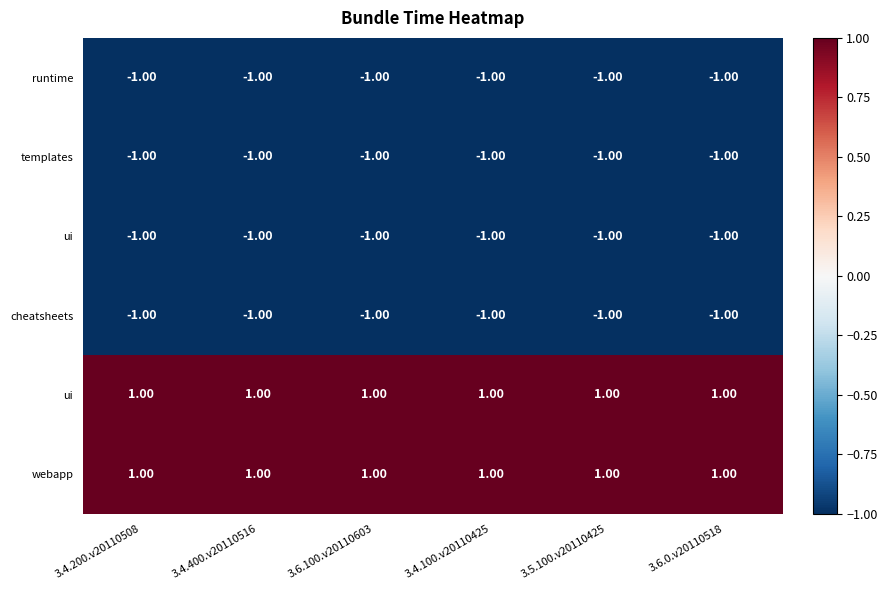

Which label corresponds to the largest value in the chart?

3.4.200.v20110508